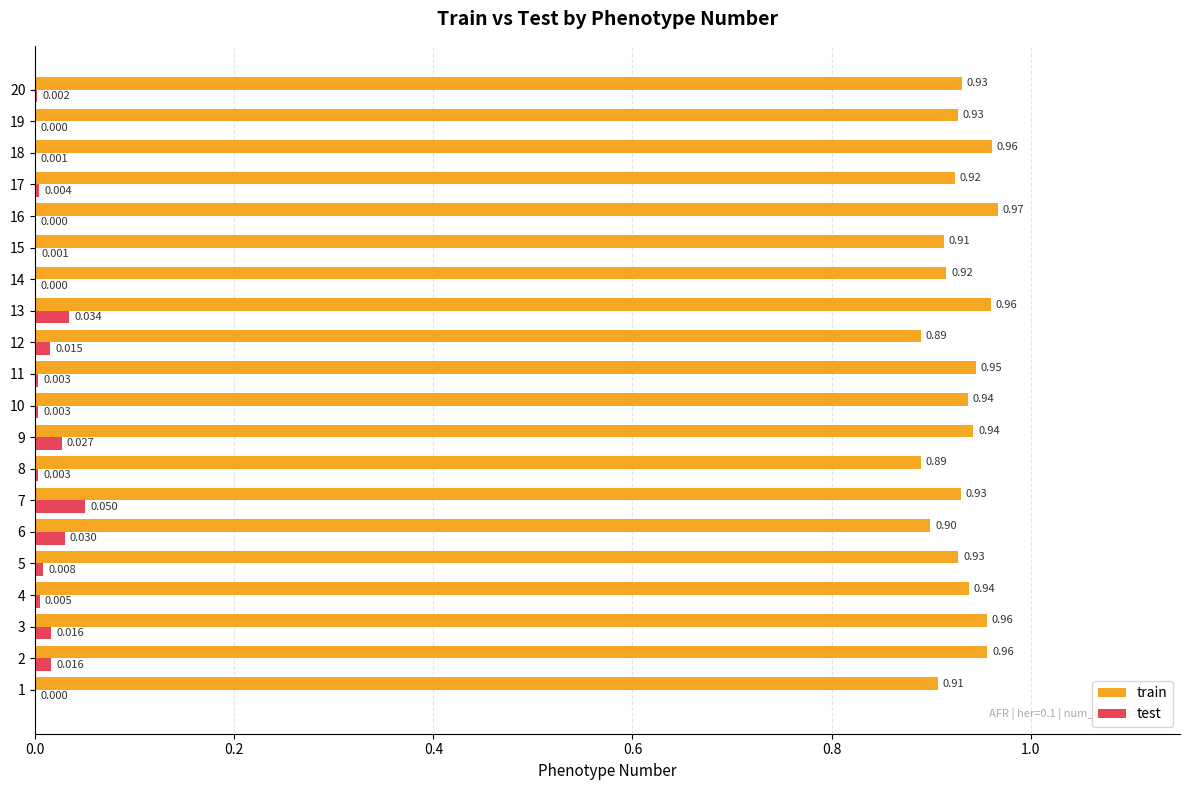

Where is test nearest to the value 0?

19